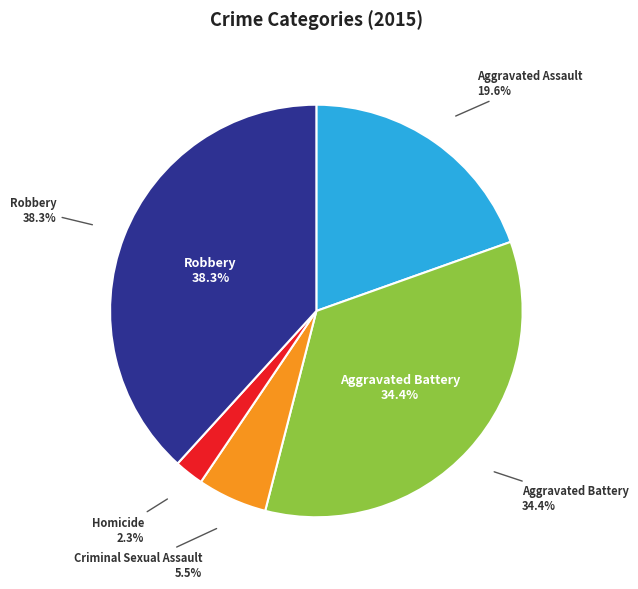

Approximately how many times larger is the value at Aggravated Assault compared to Criminal Sexual Assault?

3.6